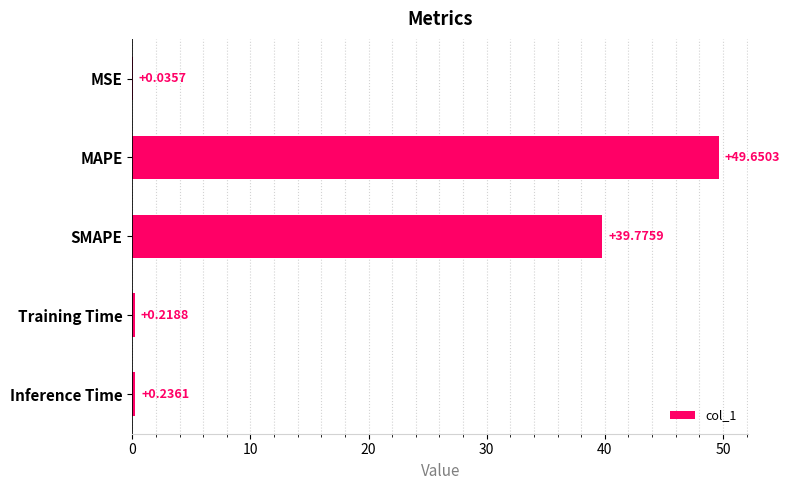

What is the sum of the values at Inference Time and Training Time?

0.5